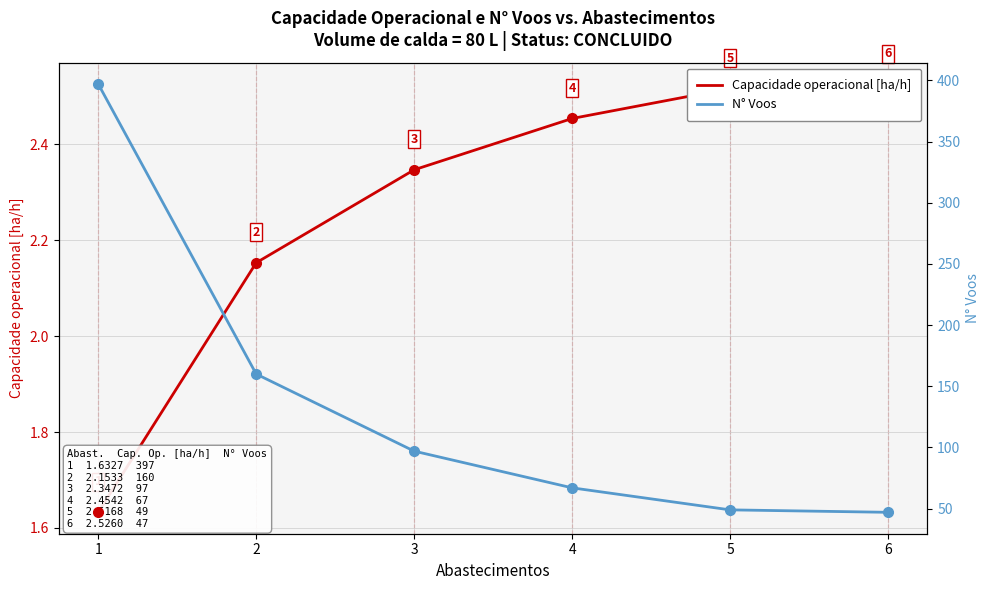

True or false: N° Voos and Capacidade operacional [ha/h] cross at least once.

False